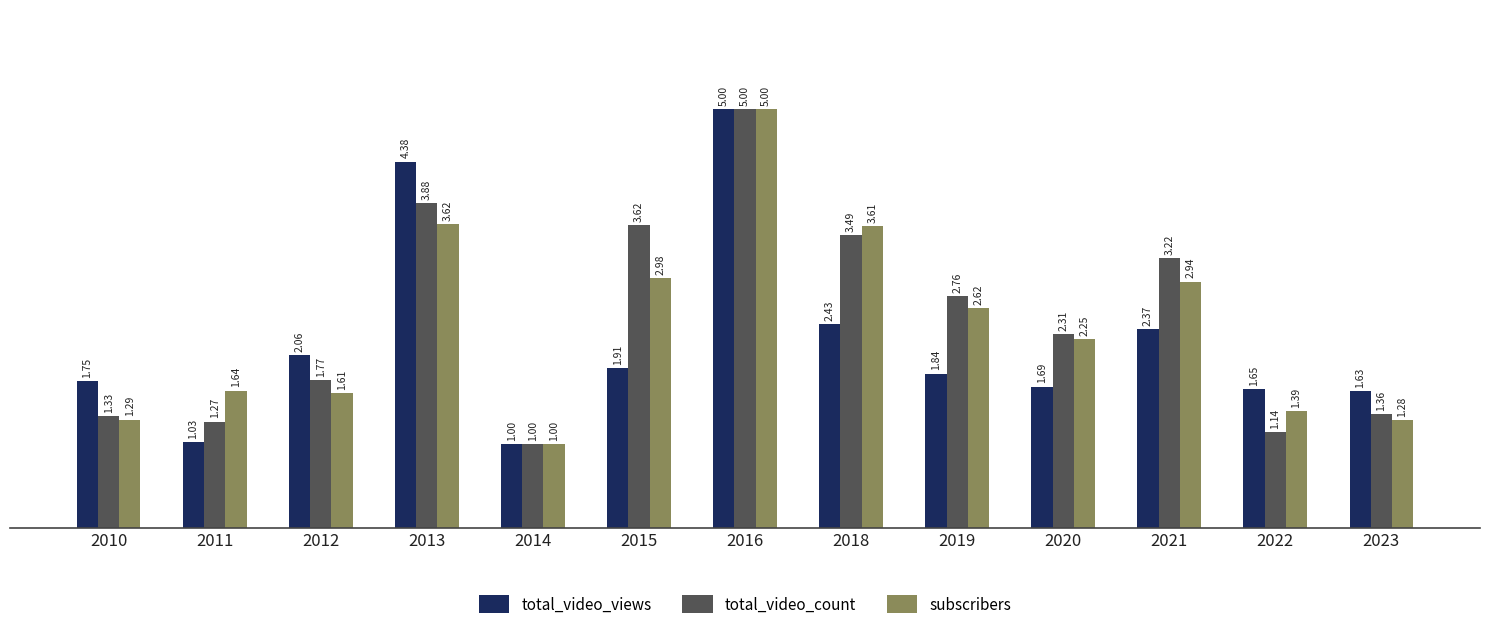

Is it true that total_video_count equals 3.6 at 2015?

True